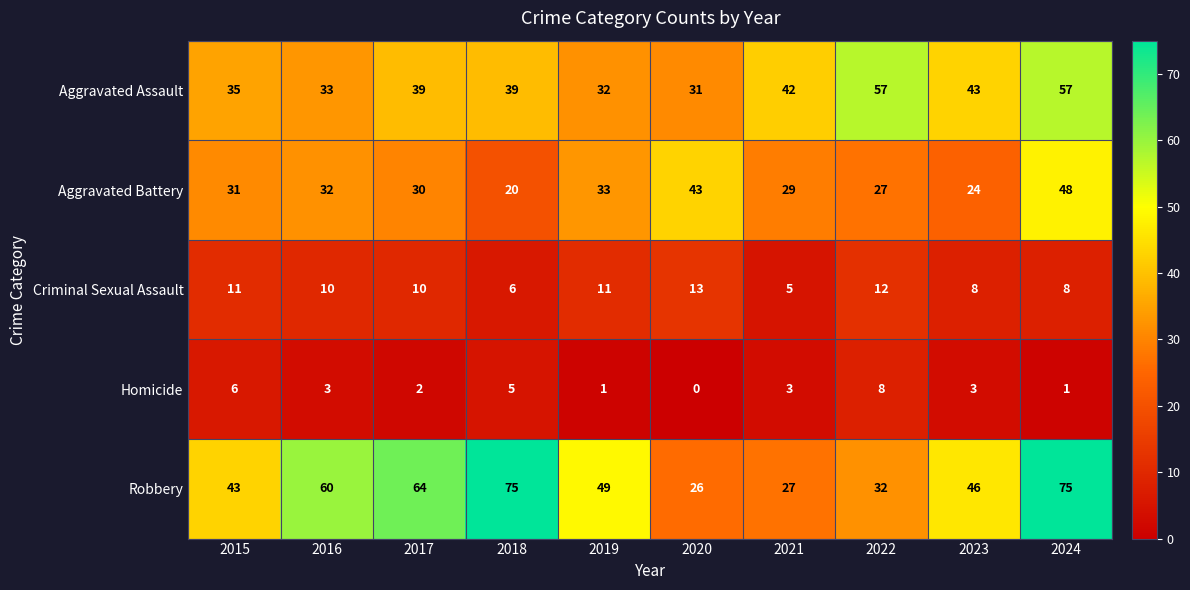

At which label is Aggravated Battery closest to 34?

2019